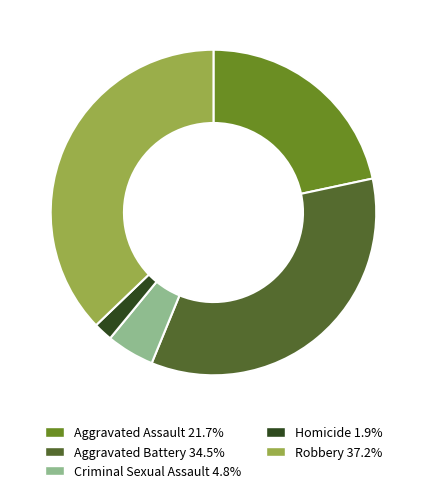

Does Aggravated Assault represent more than half of the total?

No